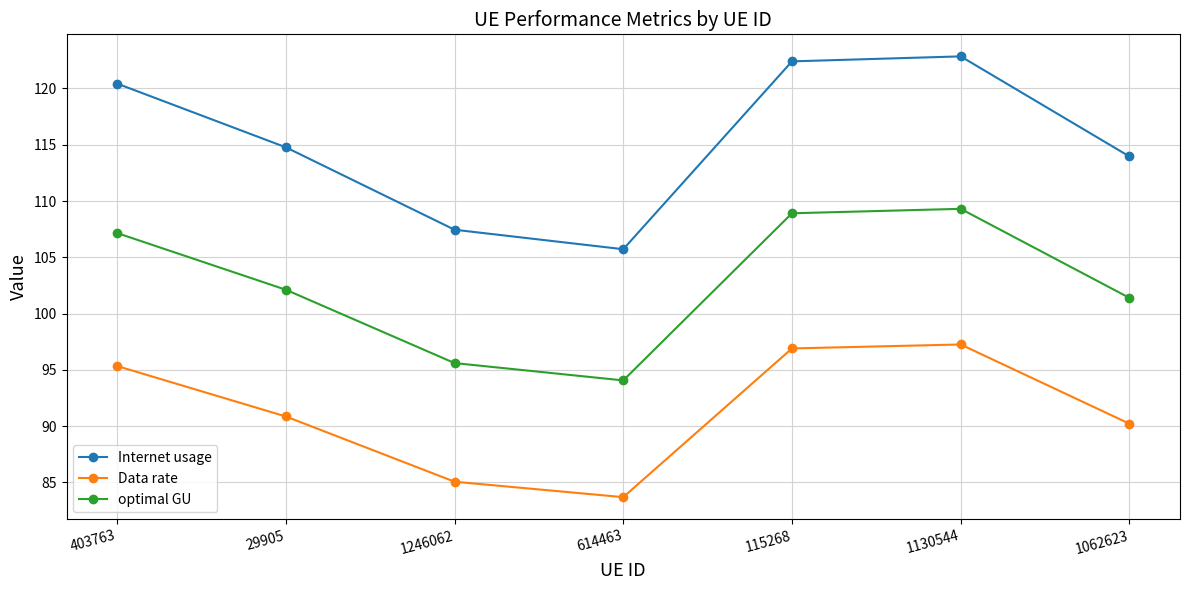

Reading left to right, list all the values displayed in this chart.

Internet usage: 403763=120.4	29905=114.8	1246062=107.4	614463=105.7	115268=122.4	1130544=122.8	1062623=114.0
Data rate: 403763=95.3	29905=90.9	1246062=85.1	614463=83.7	115268=96.9	1130544=97.3	1062623=90.2
optimal GU: 403763=107.2	29905=102.1	1246062=95.6	614463=94.1	115268=108.9	1130544=109.3	1062623=101.4